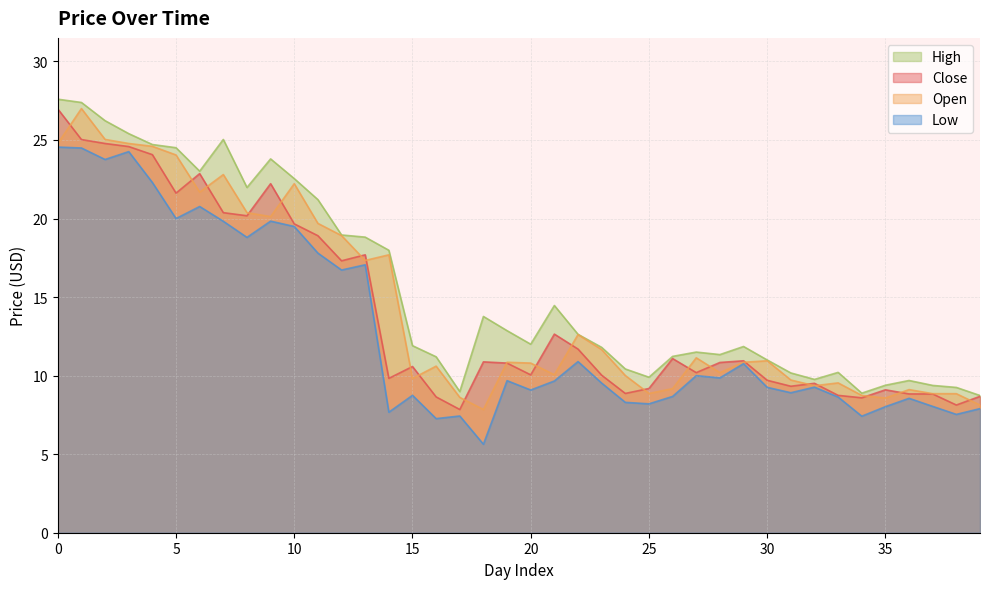

At 16, list the series in order from largest to smallest.

High, Open, Close, Low